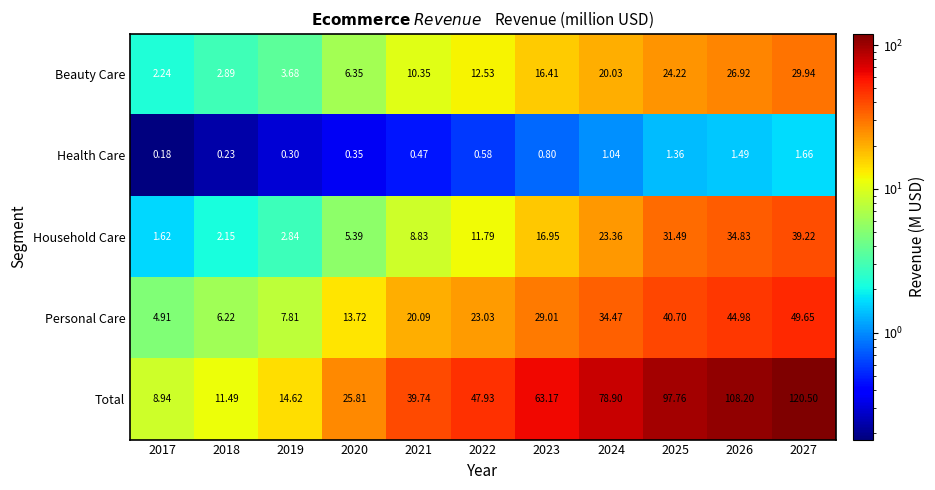

Between 2017 and 2018, which series saw the biggest shift?

Total